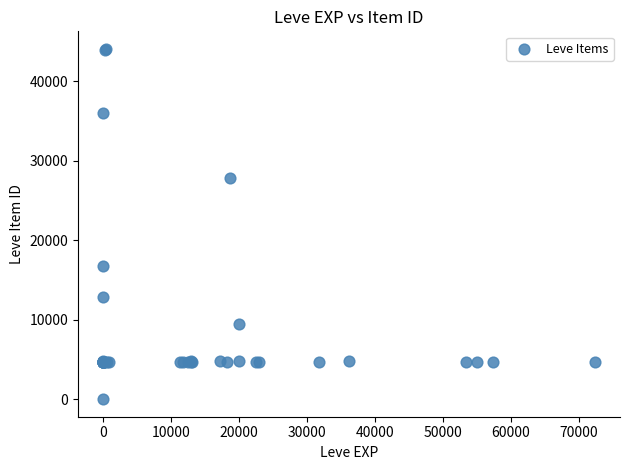

What Y value in the scatter plot is closest to 22050?

16734